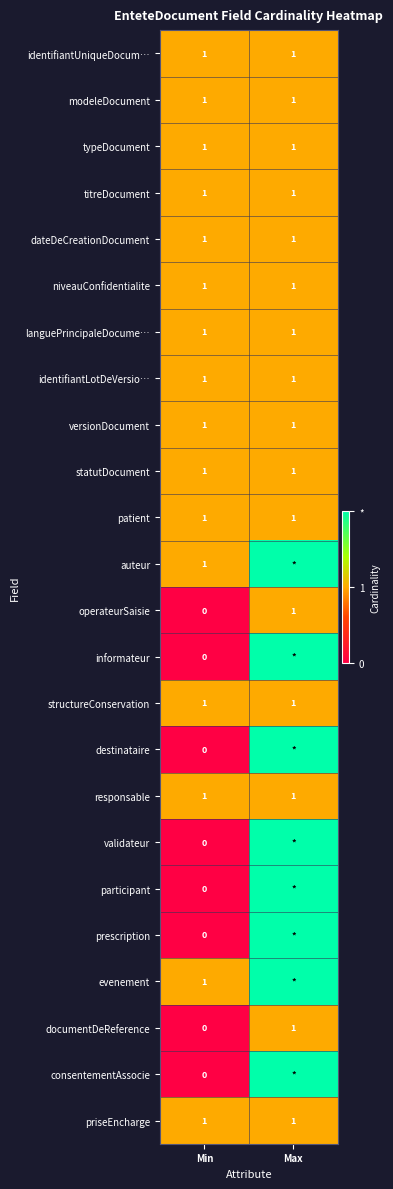

True or false: structureConservation has a value of 0 at Min.

False